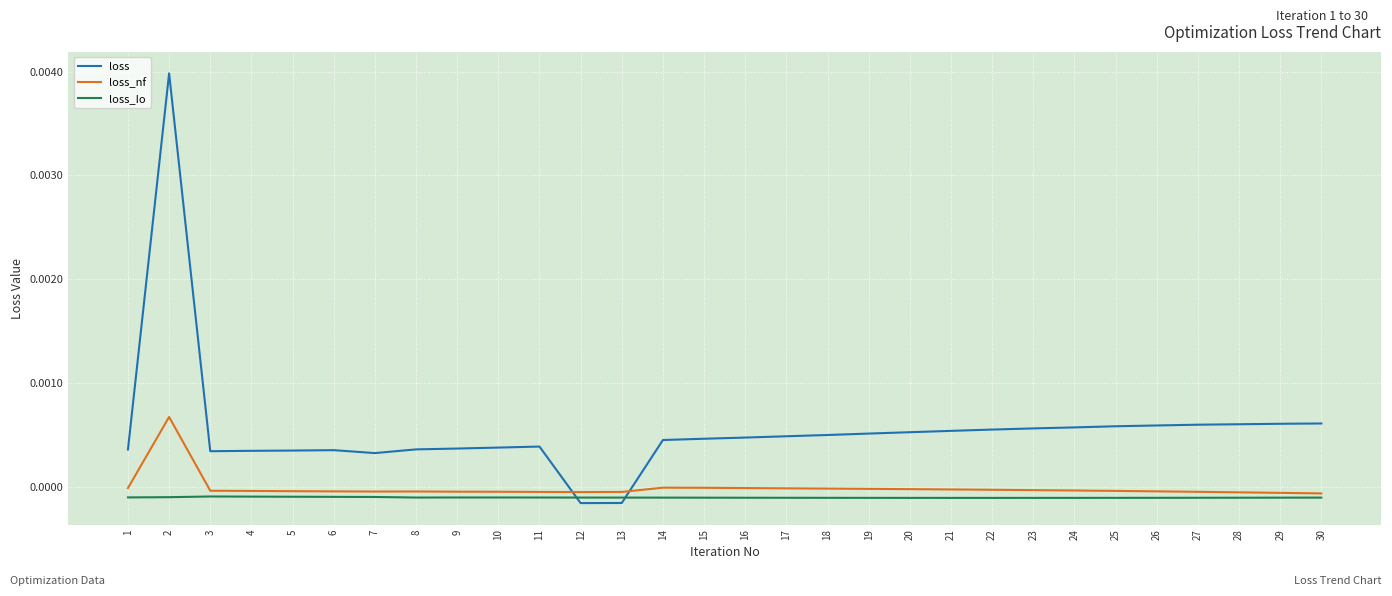

Which series has the largest range (max minus min)?

loss